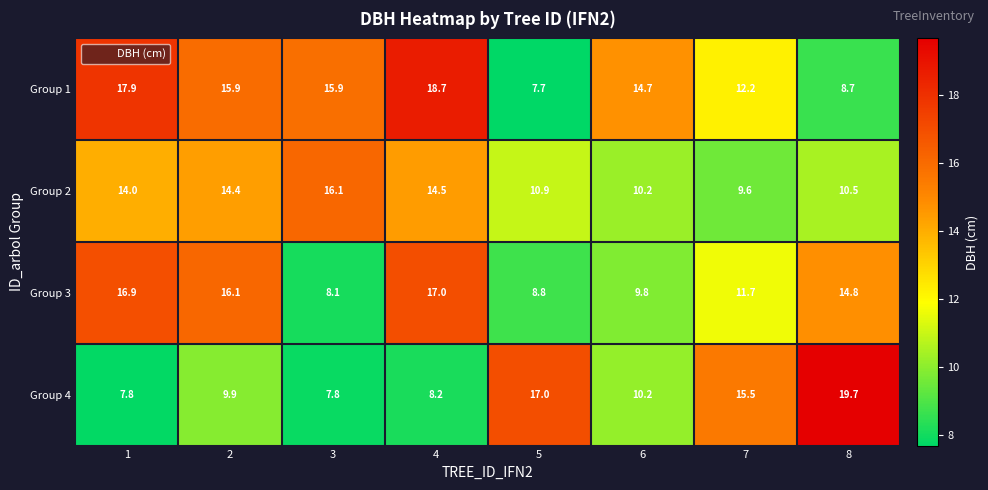

Which category has the lowest value in the Group 1 series?

5